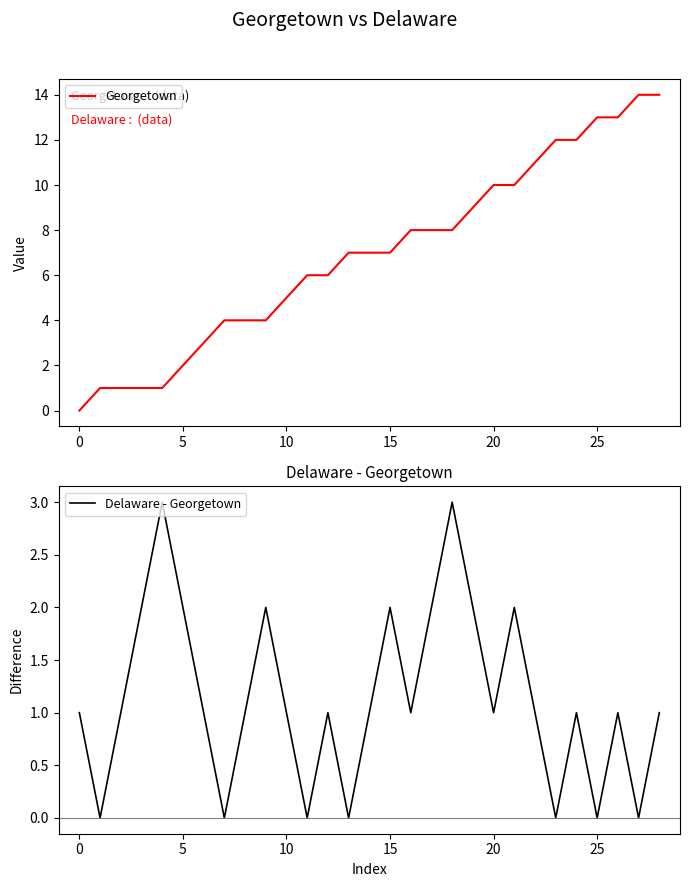

At which category does the chart reach its peak across all series?

27